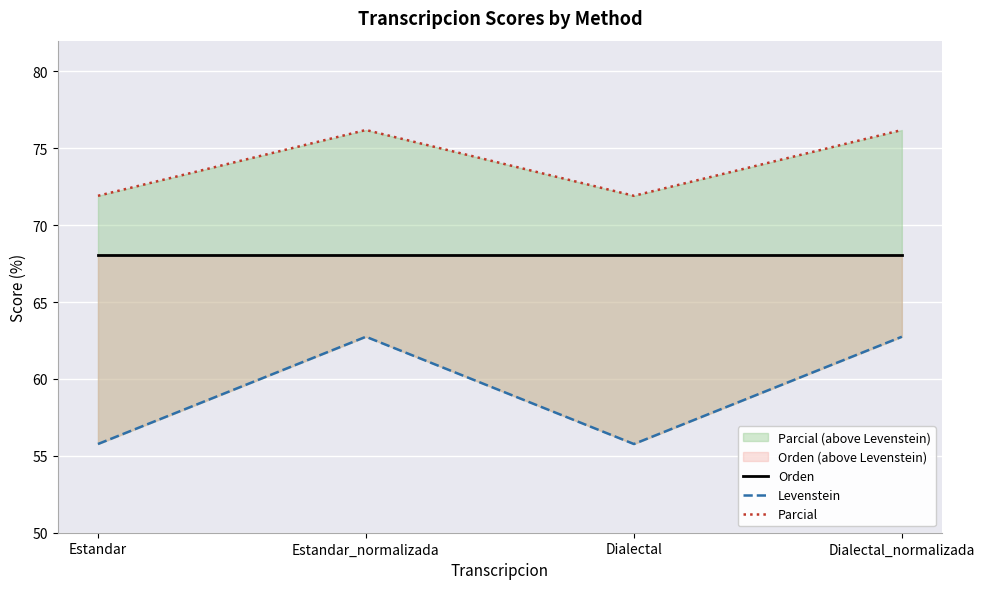

Reading right to left, list all the values displayed in this chart.

Orden: Dialectal_normalizada=68.1	Dialectal=68.1	Estandar_normalizada=68.1	Estandar=68.1
Levenstein: Dialectal_normalizada=62.7	Dialectal=55.8	Estandar_normalizada=62.7	Estandar=55.8
Parcial: Dialectal_normalizada=76.2	Dialectal=71.9	Estandar_normalizada=76.2	Estandar=71.9